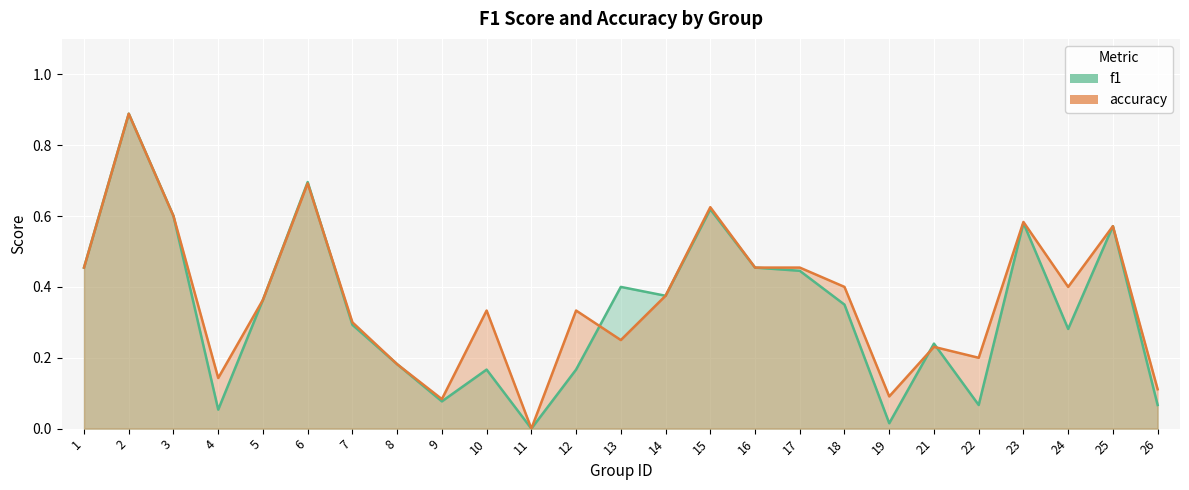

List the series in order of their peak value, highest first.

f1, accuracy